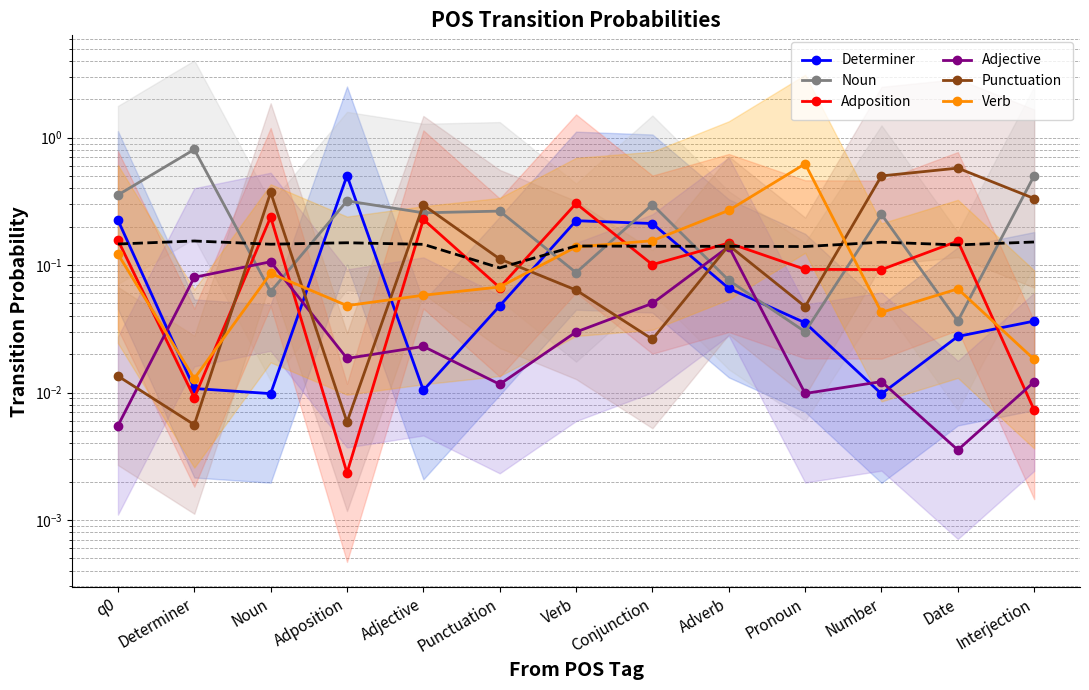

Count the number of categories in the chart.

13